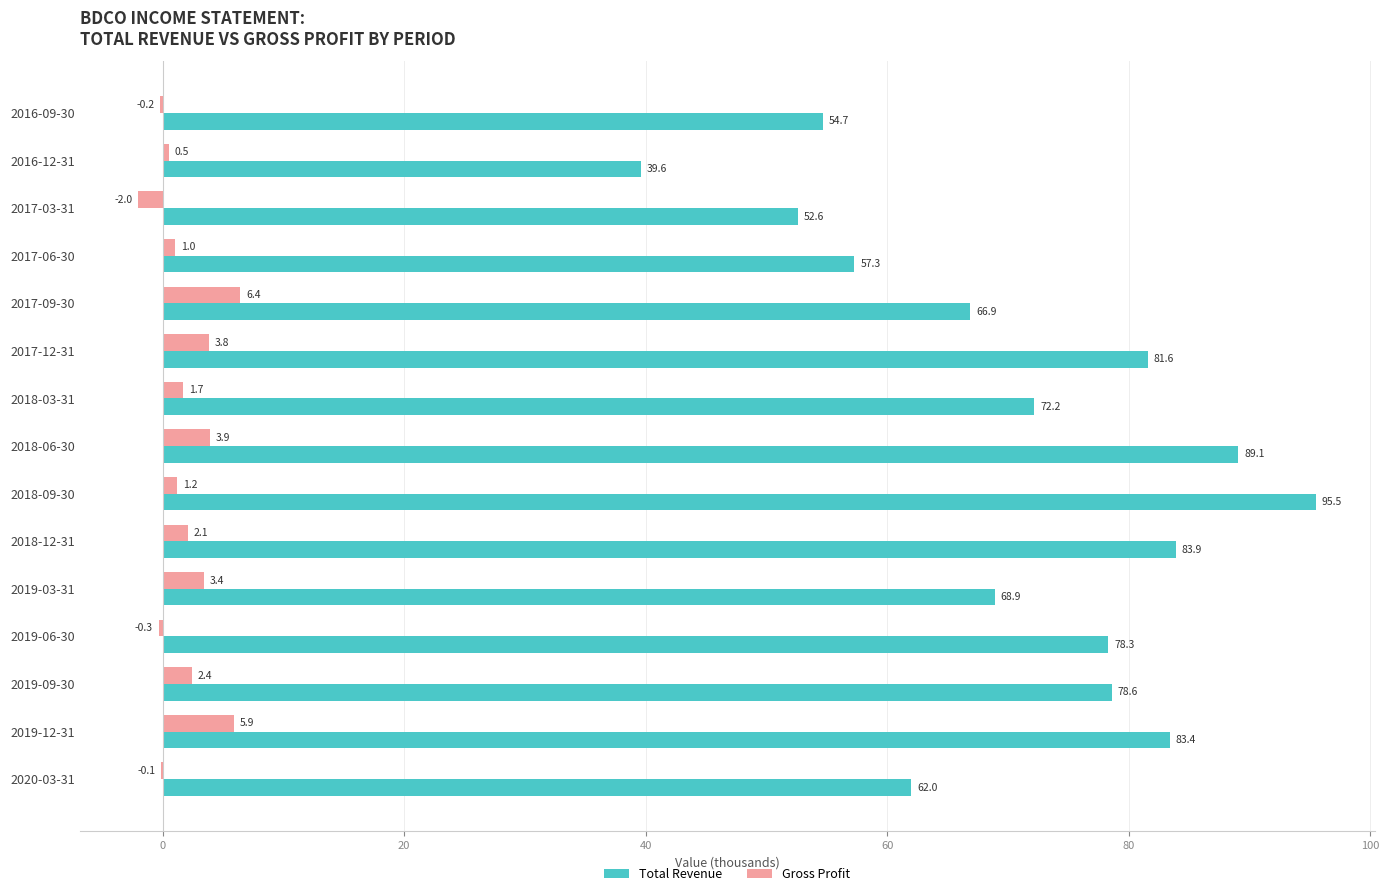

Is the value of Gross Profit at 2019-09-30 greater than the value of Total Revenue at 2017-09-30?

No